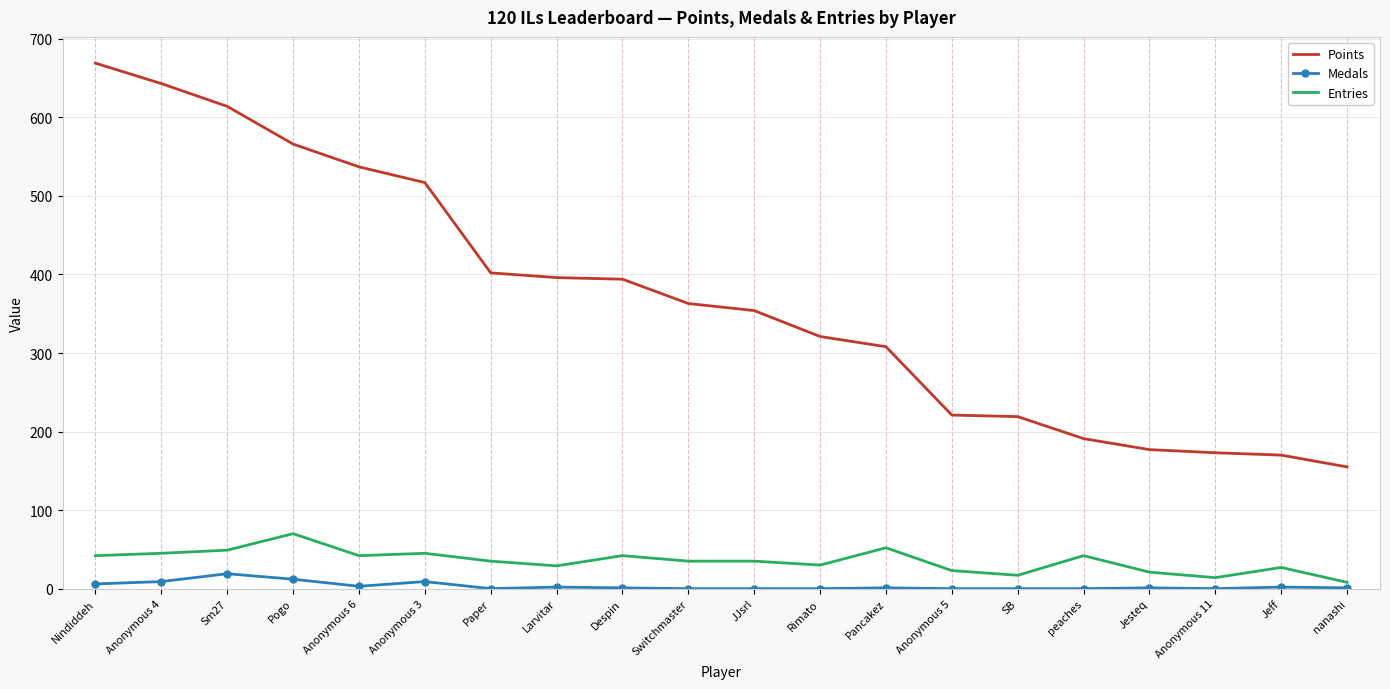

True or false: Medals and Points intersect in this chart.

False